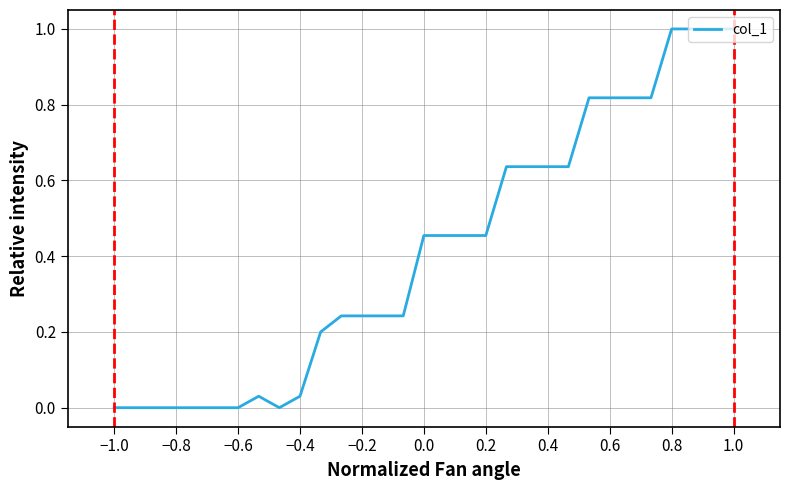

What is the sum of all values?

12.9